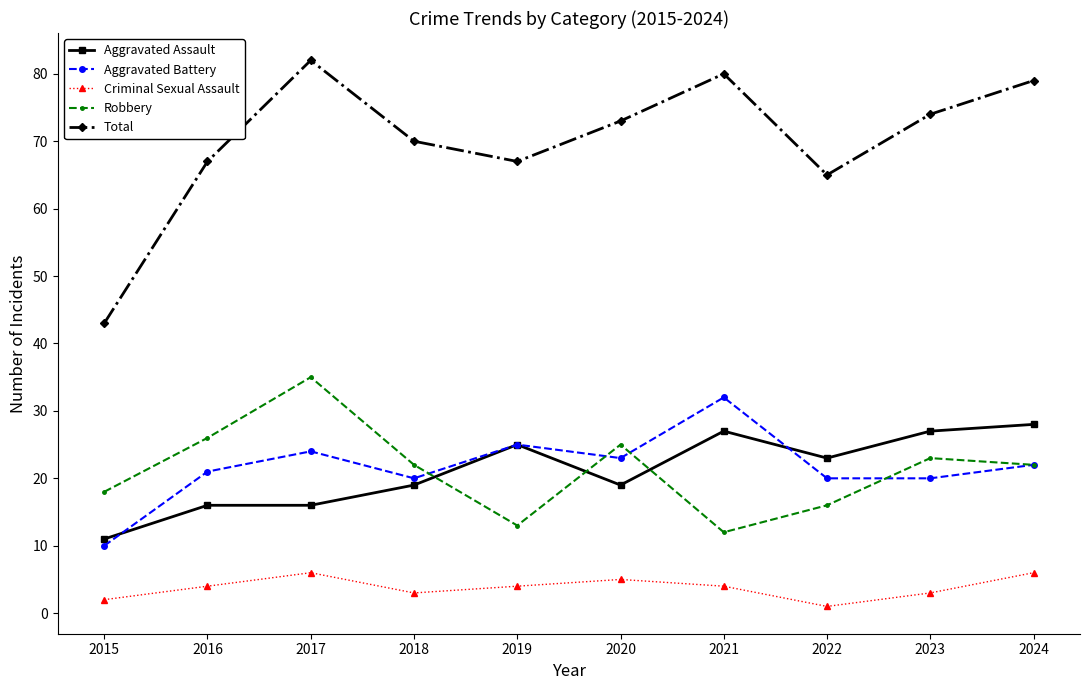

Reading left to right, extract all data points from this chart.

Aggravated Assault: 2015=11	2016=16	2017=16	2018=19	2019=25	2020=19	2021=27	2022=23	2023=27	2024=28
Aggravated Battery: 2015=10	2016=21	2017=24	2018=20	2019=25	2020=23	2021=32	2022=20	2023=20	2024=22
Criminal Sexual Assault: 2015=2	2016=4	2017=6	2018=3	2019=4	2020=5	2021=4	2022=1	2023=3	2024=6
Robbery: 2015=18	2016=26	2017=35	2018=22	2019=13	2020=25	2021=12	2022=16	2023=23	2024=22
Total: 2015=43	2016=67	2017=82	2018=70	2019=67	2020=73	2021=80	2022=65	2023=74	2024=79